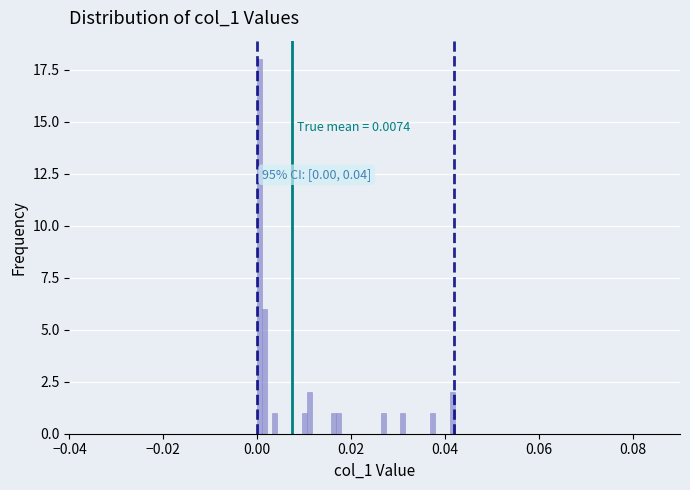

Around what value on the x-axis is the tallest bar? Give the approximate position of its centre, as read against the axis.

0.000